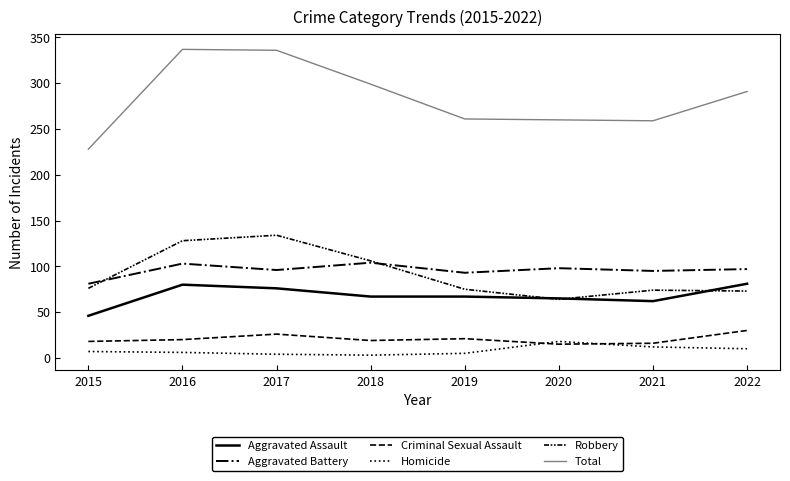

Which category has the highest value in the Criminal Sexual Assault series?

2022